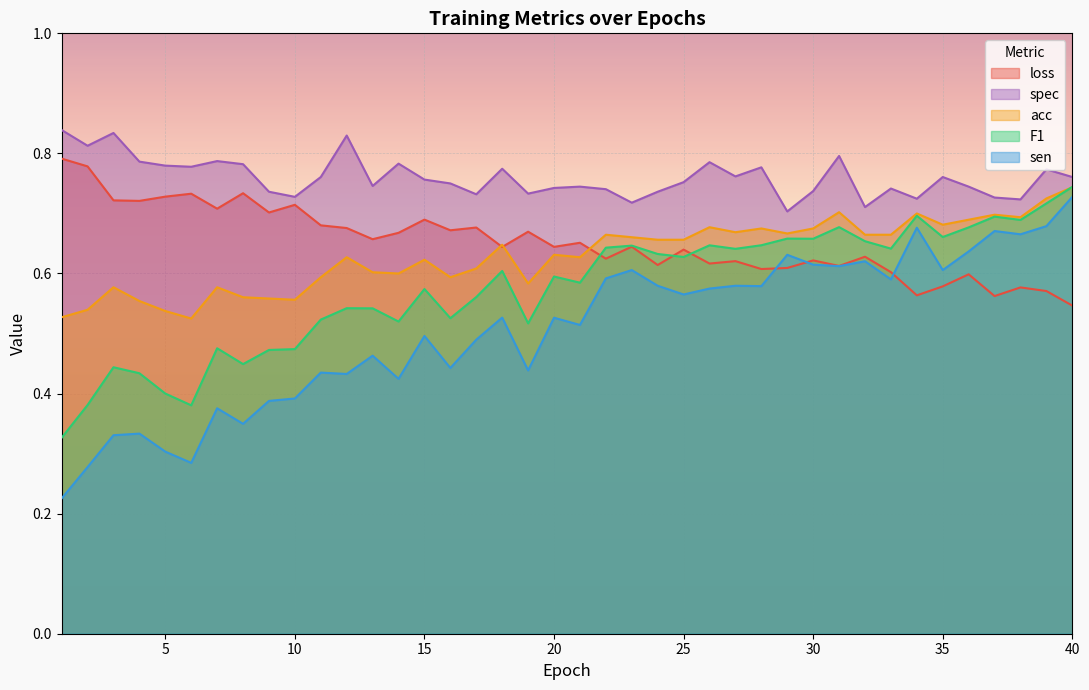

Rank the series by their maximum value, from highest to lowest.

spec, loss, F1, acc, sen